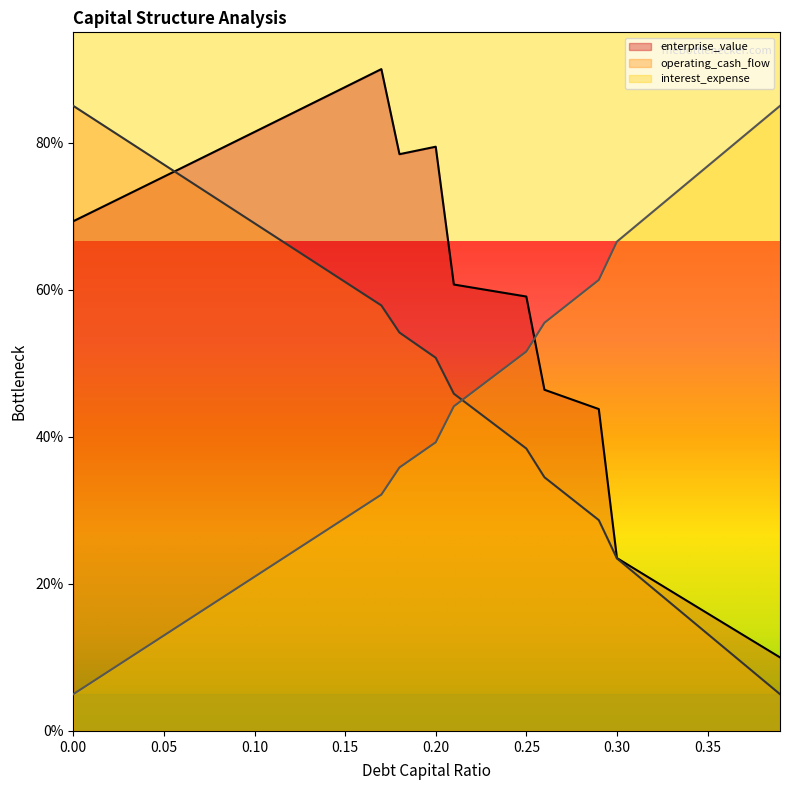

Is the value of enterprise_value at 0.05 greater than the value of interest_expense at 0.05?

Yes